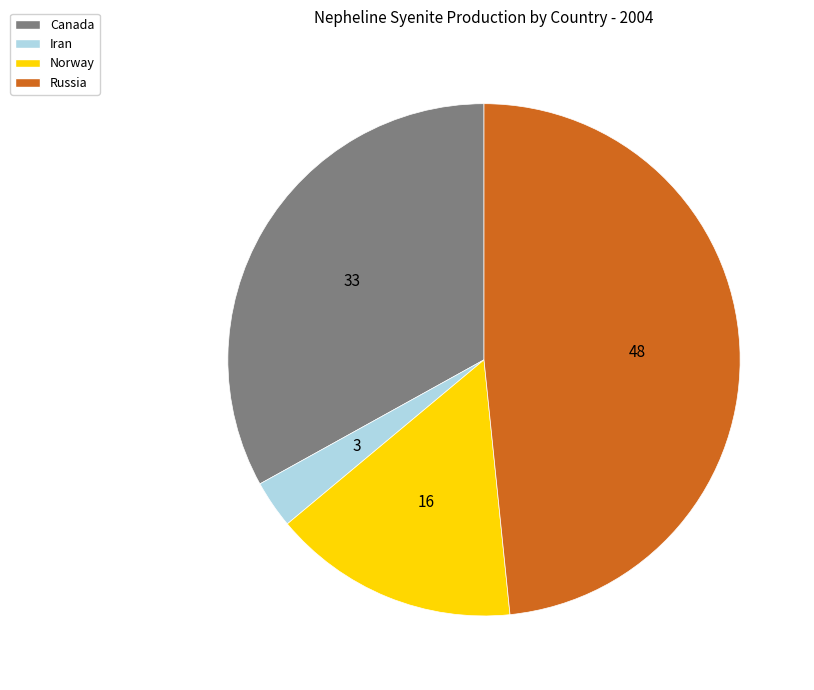

Rank the categories by value from lowest to highest.

Iran, Norway, Canada, Russia